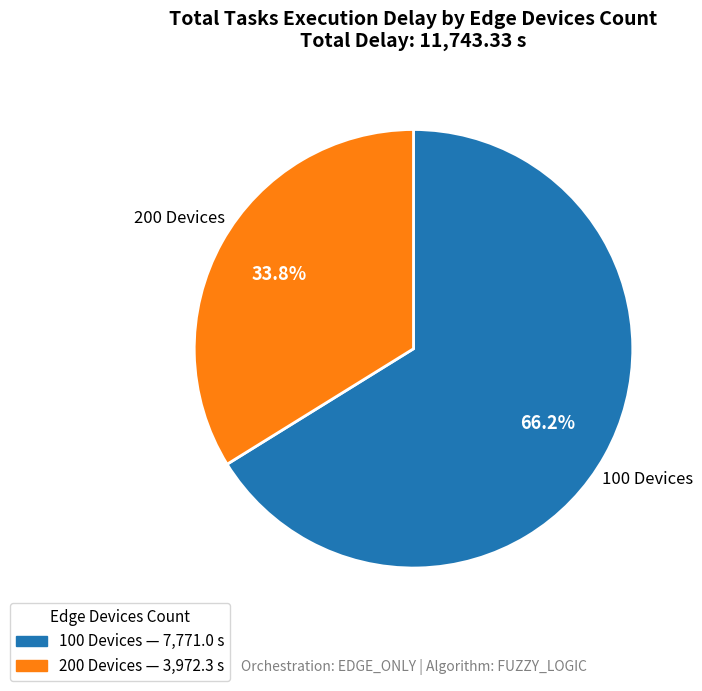

Approximately how many times larger is the value at 200 Devices compared to 100 Devices?

0.5